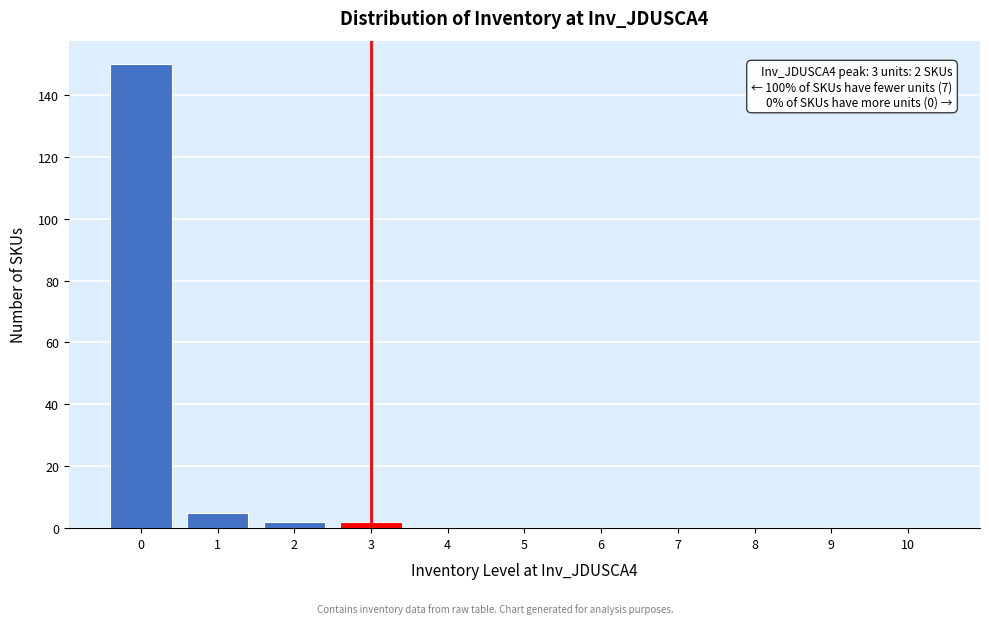

Reading left to right, extract all data points from this chart.

0=150	1=5	2=2	3=2	4=0	5=0	6=0	7=0	8=0	9=0	10=0